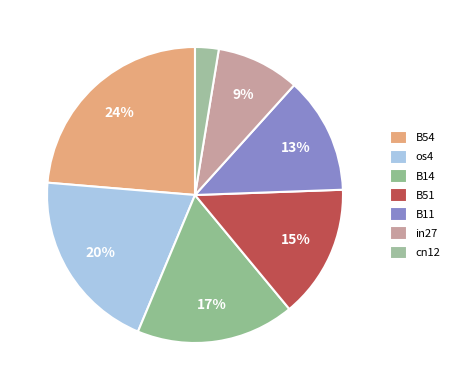

True or false: B54 accounts for 17% of the total.

False